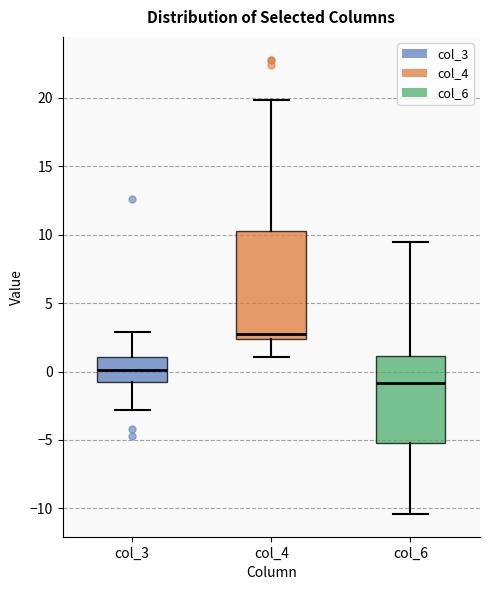

Reading left to right, transcribe this box plot: for each box, give where its median line is, the range the box spans, and where its two whiskers end, as read against the y-axis. The values are not printed on the chart, so give them approximately, as read against the axis.

col_3: median 0.0, box -0.5 to 1.0, whiskers -3.0 to 3.0
col_4: median 2.5 (just above the box's lower edge), box 2.5 to 10.0, whiskers 1.0 to 20.0
col_6: median -1.0, box -5.0 to 1.0, whiskers -10.5 to 9.5